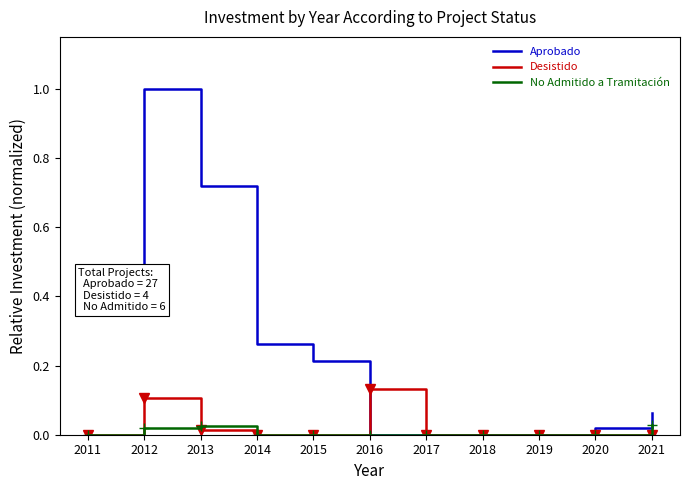

Between 2011 and 2021, which series saw the biggest shift?

Aprobado